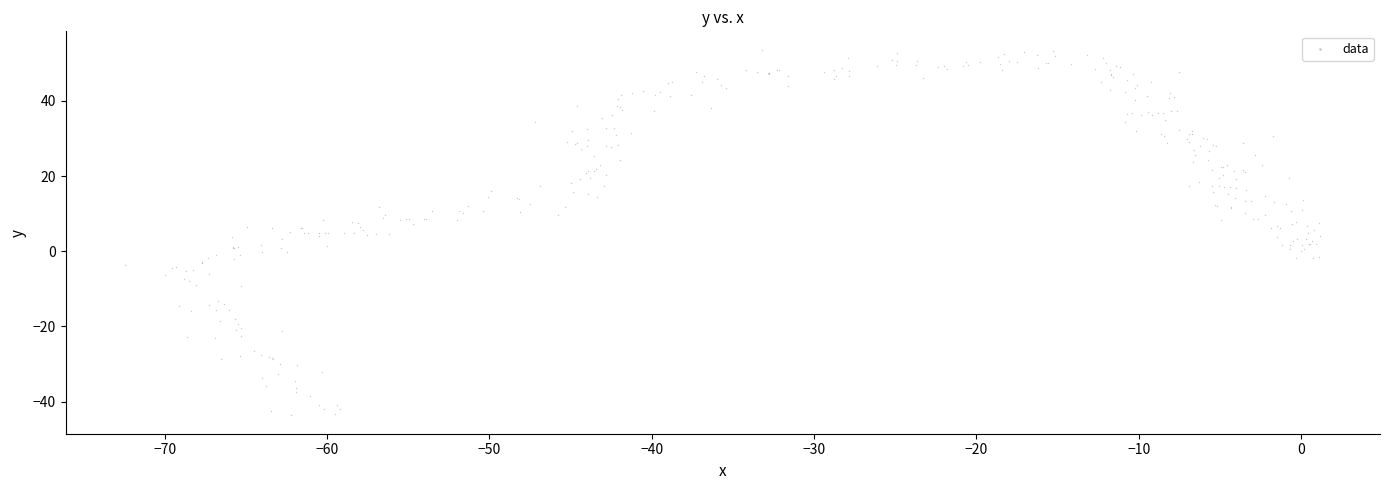

What is the range of Y values (max minus min)?

97.3